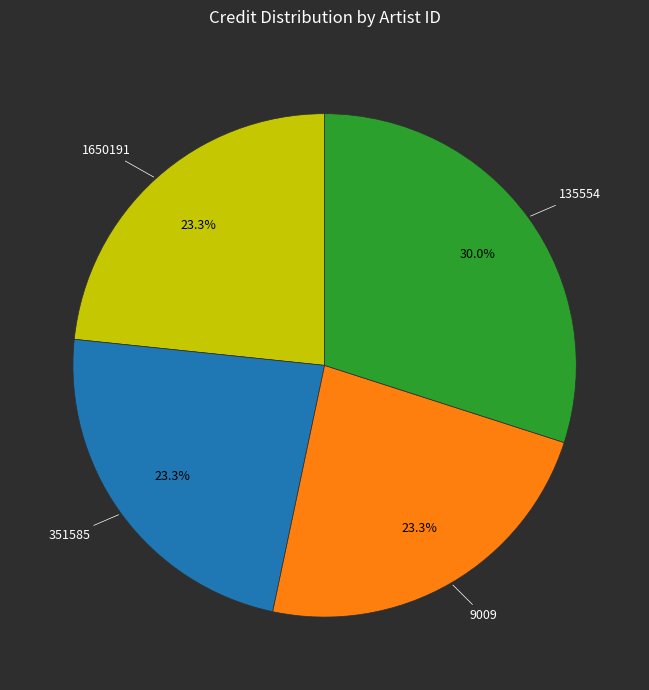

To the nearest percent, what is the difference between the largest and smallest slice percentages?

7%